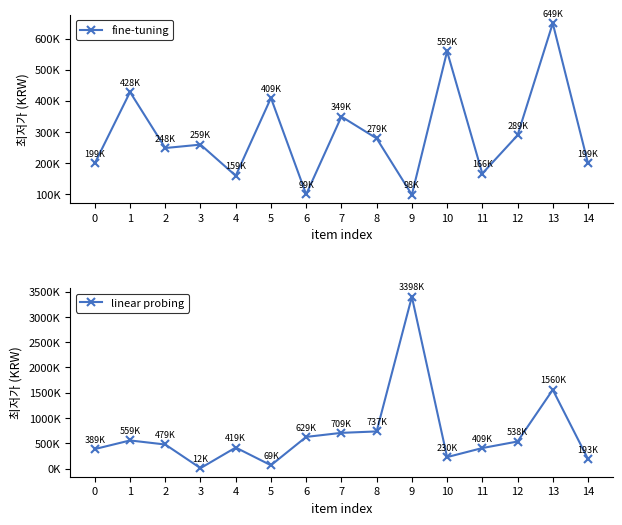

Reading left to right, extract all data points from this chart.

fine-tuning: 0=199000	1=428000	2=248000	3=259000	4=158900	5=409000	6=99000	7=349000	8=279000	9=97900	10=558770	11=166000	12=289000	13=649000	14=199000
linear probing: 0=389000	1=559000	2=479000	3=11900	4=419000	5=68990	6=628800	7=709000	8=737000	9=3397500	10=230000	11=409000	12=538000	13=1560000	14=192720